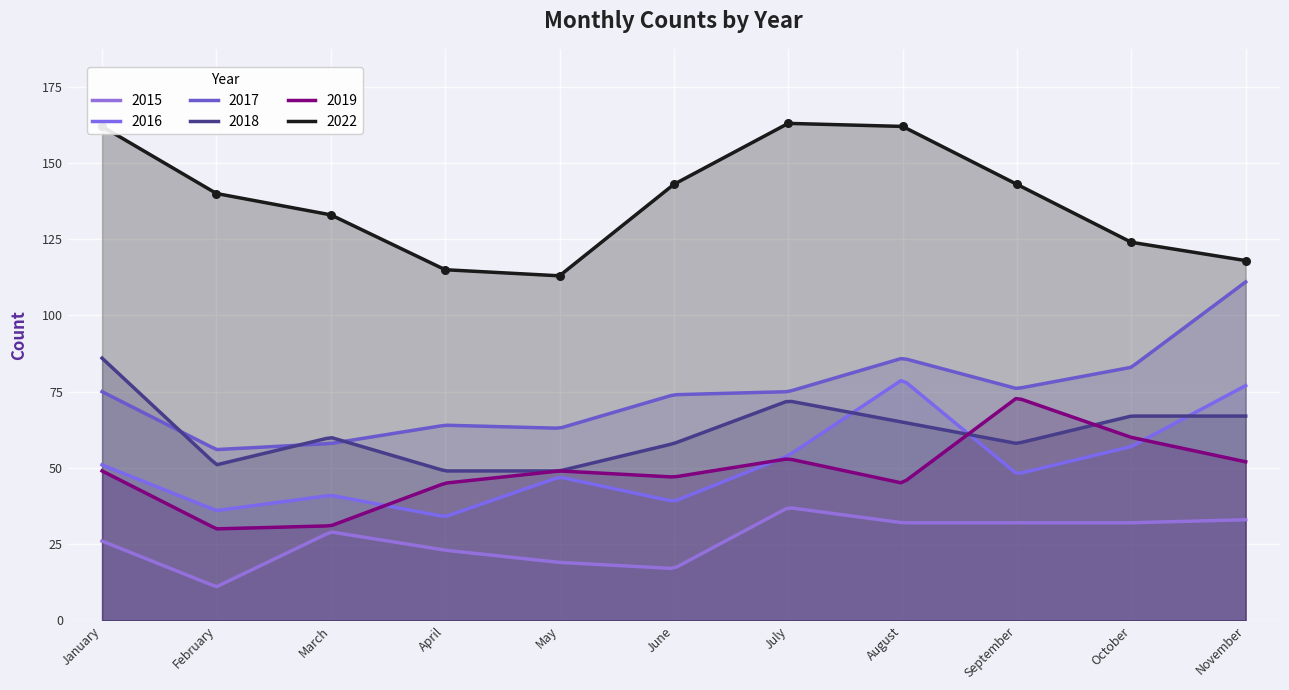

Which series contains the highest Y value?

2022